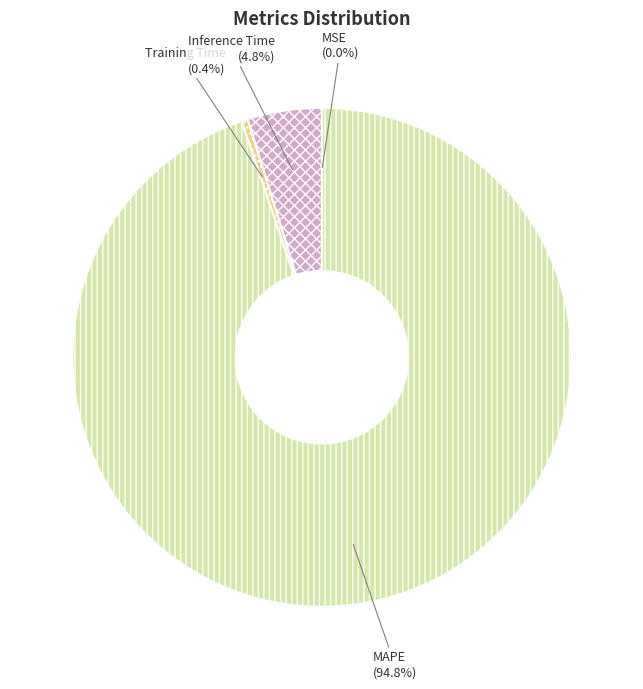

Which category has the smallest portion of the pie?

MSE